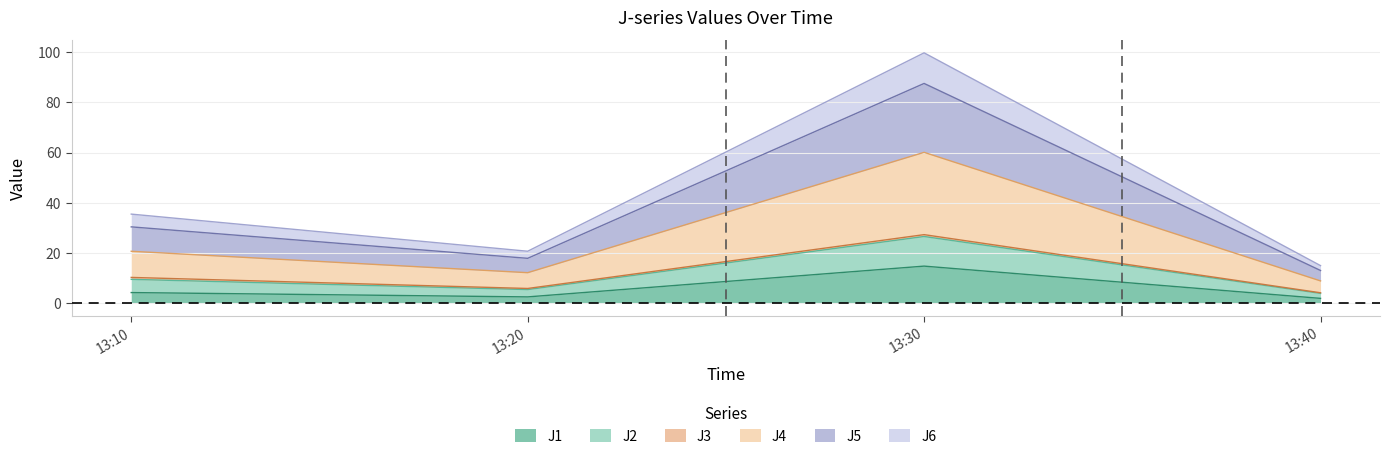

What is the highest value of the J1 series?

14.8